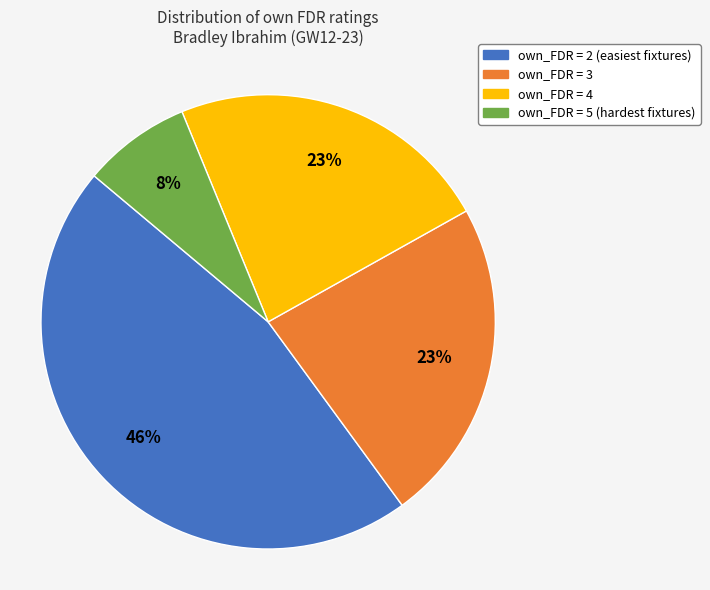

To the nearest percent, what is the average slice percentage?

25%